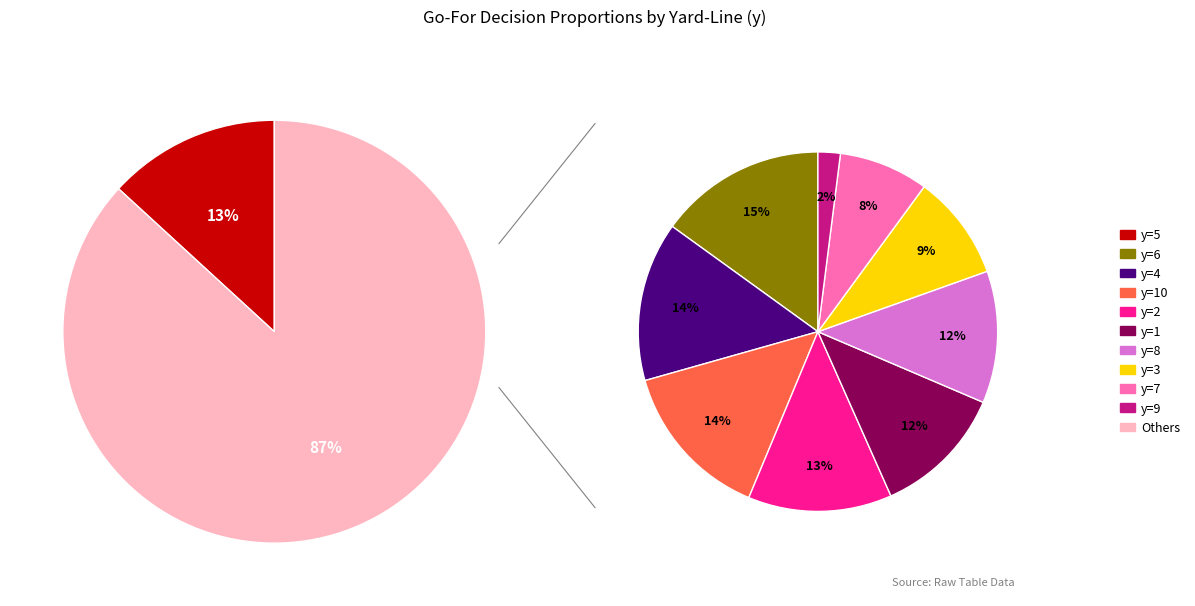

Combined, what portion of the pie is y=5 and y=6?

26.2%